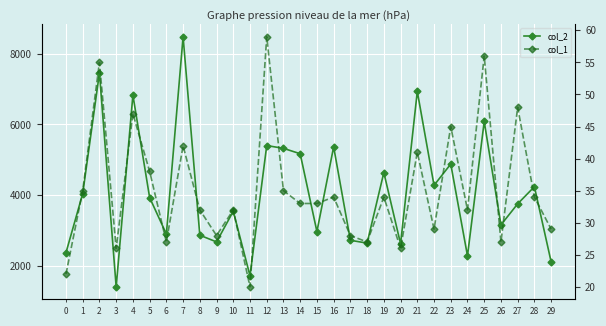

Reading left to right, extract all data points from this chart.

col_2: 2384	4050	7450	1421	6828	3939	2910	8472	2877	2688	3553	1733	5405	5326	5174	2979	5369	2734	2654	4645	2634	6931	4283	4884	2295	6084	3168	3762	4245	2126
col_1: 22	35	55	26	47	38	27	42	32	28	32	20	59	35	33	33	34	28	27	34	26	41	29	45	32	56	27	48	34	29